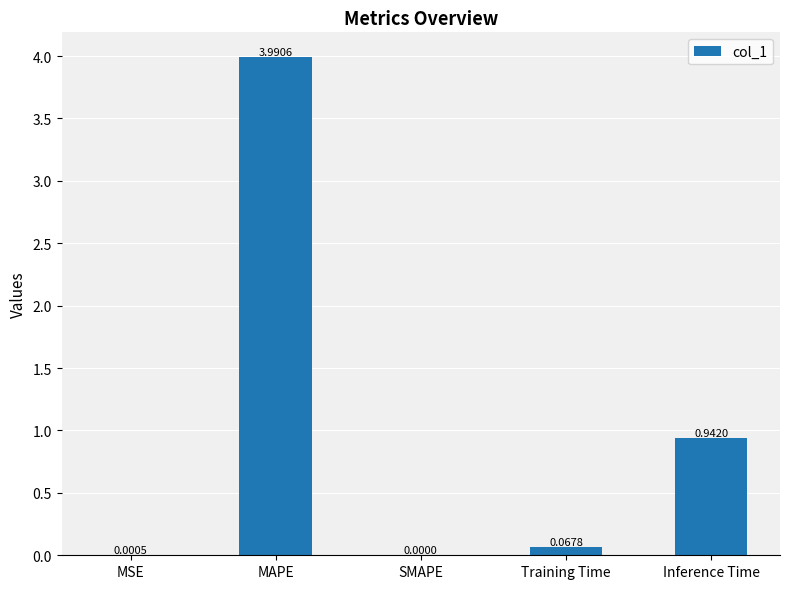

How many data points does each series have?

5